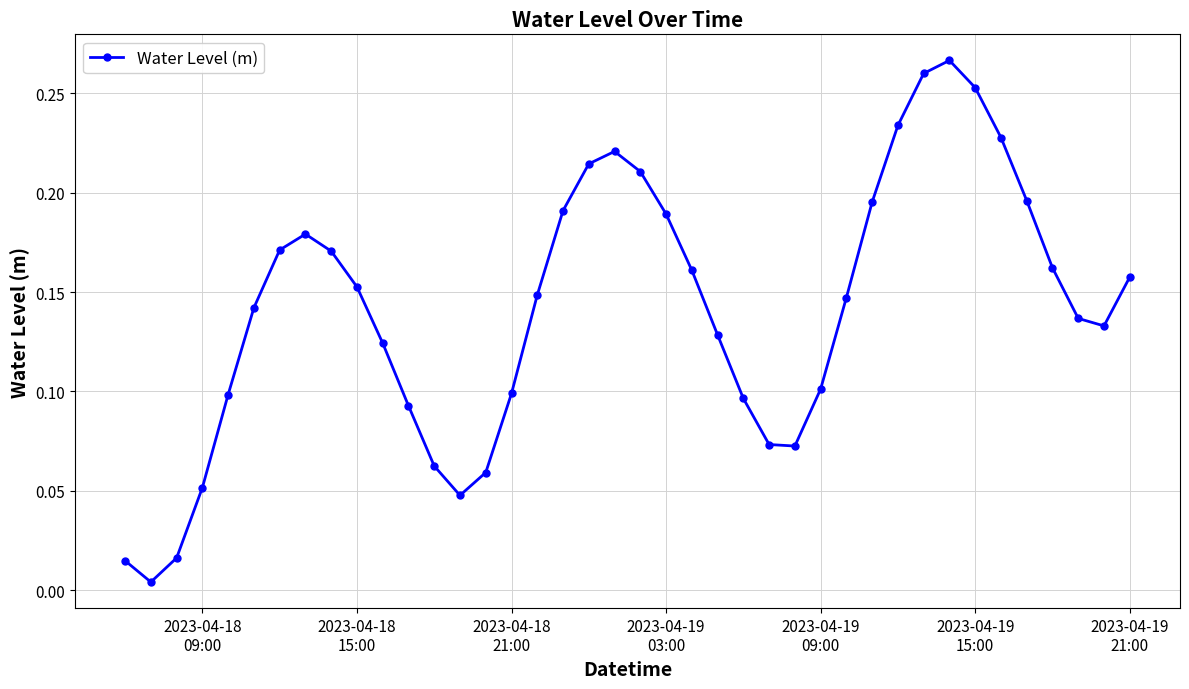

Count the number of categories in the chart.

40